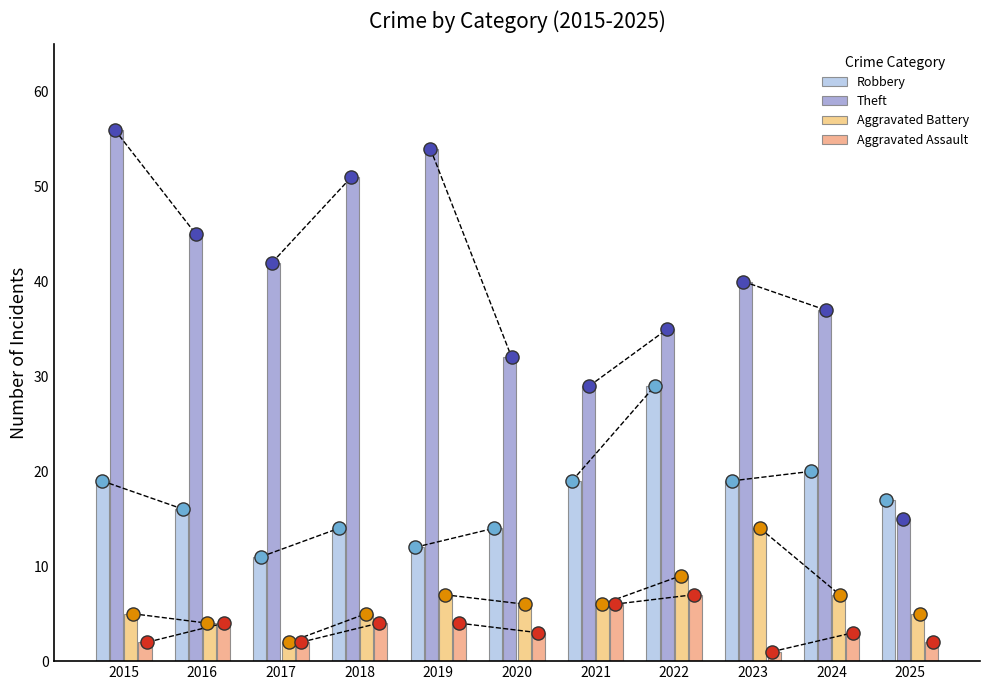

Which series contains the highest Y value?

Theft